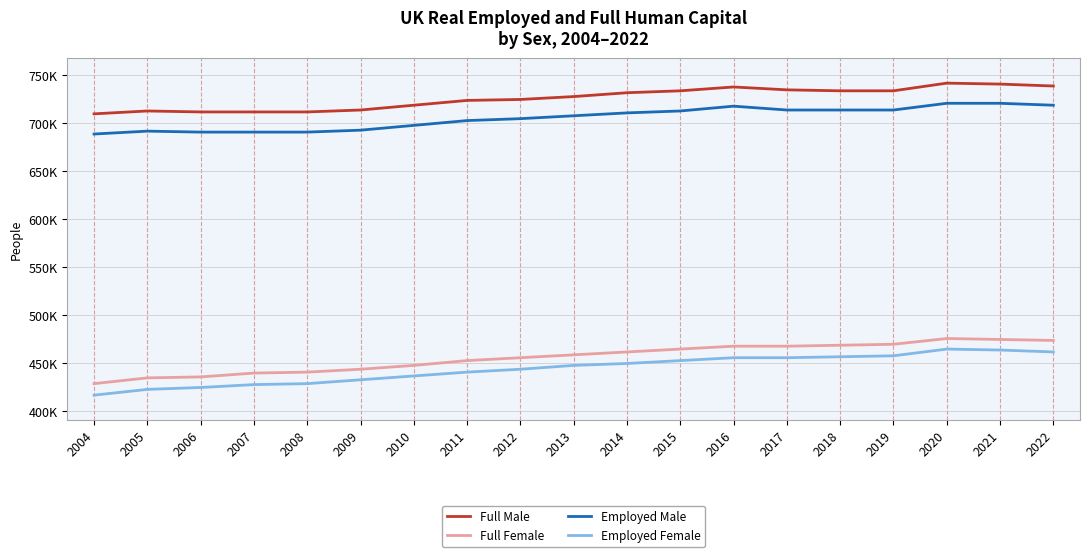

Does the chart display data point markers on the line(s)?

No